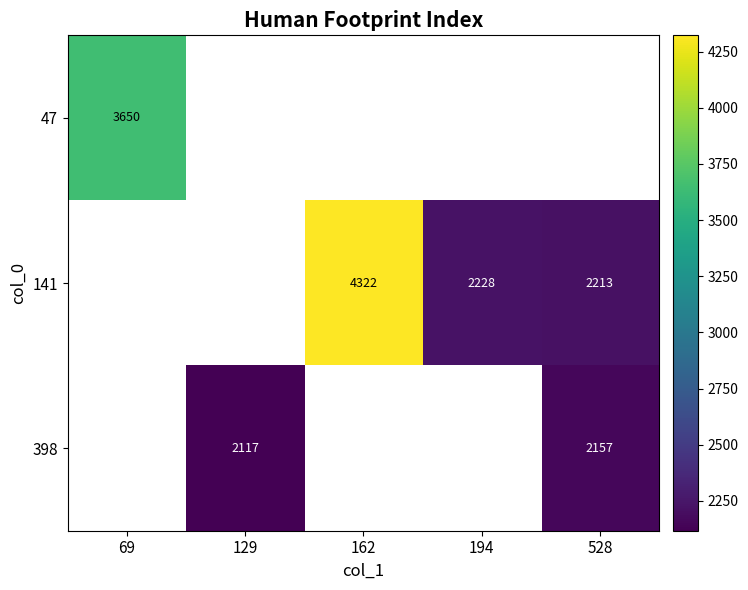

True or false: 398 has a value of 3141 at 528.

False